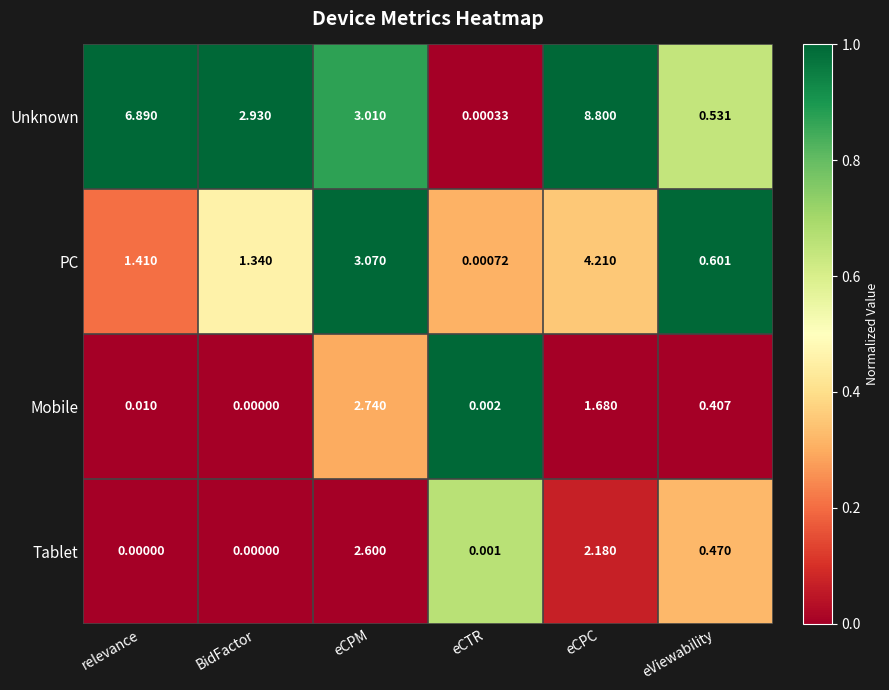

Which series changed the most between eCTR and eCPC?

Unknown